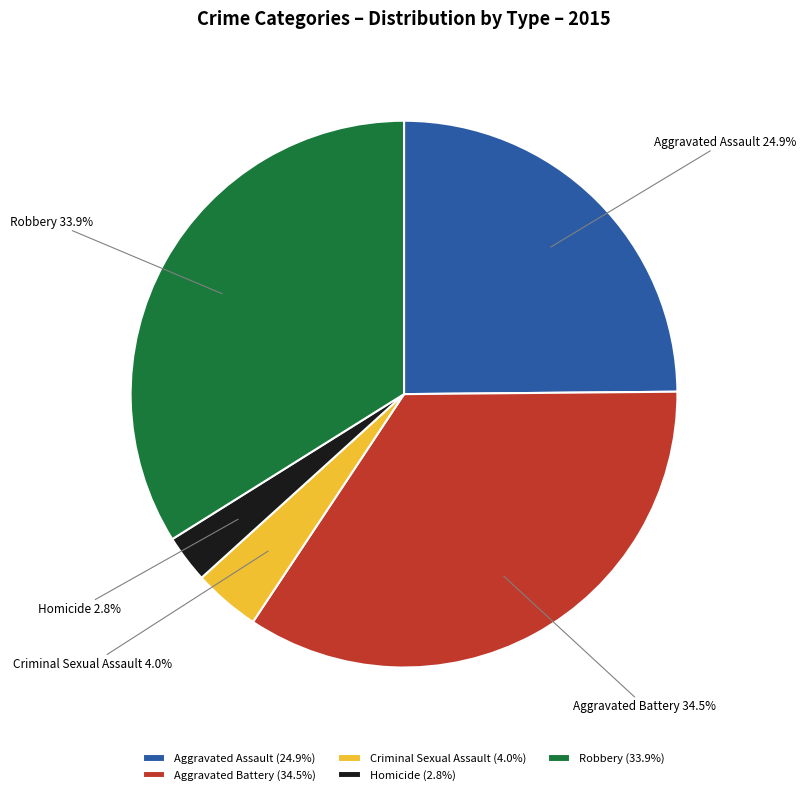

True or false: Criminal Sexual Assault accounts for 9% of the total.

False